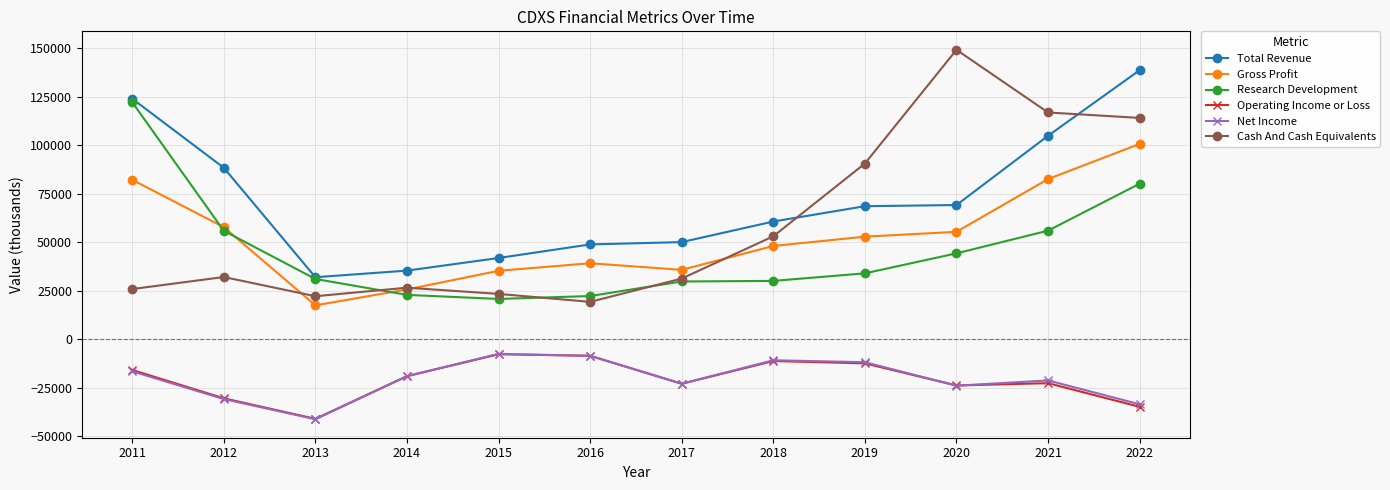

What is the value of the Gross Profit point at the 9th from the left?

52800